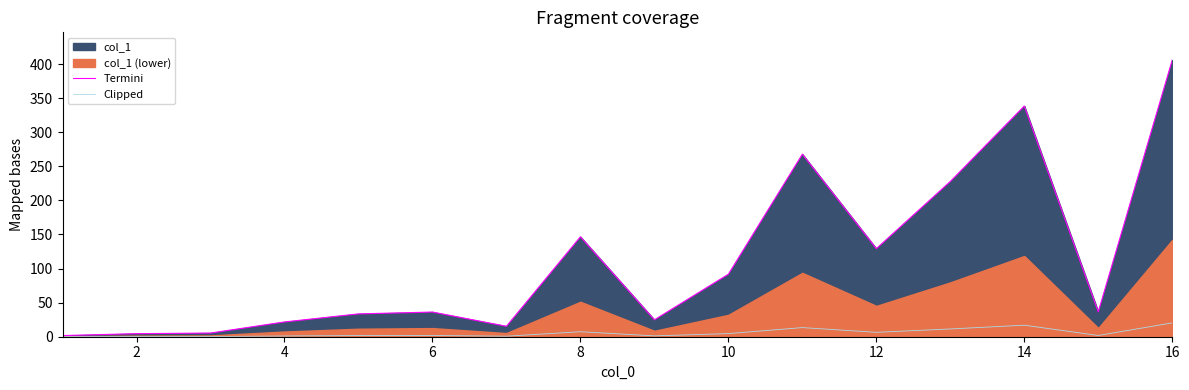

The value of Termini at 16 is 406.0. True or false?

True